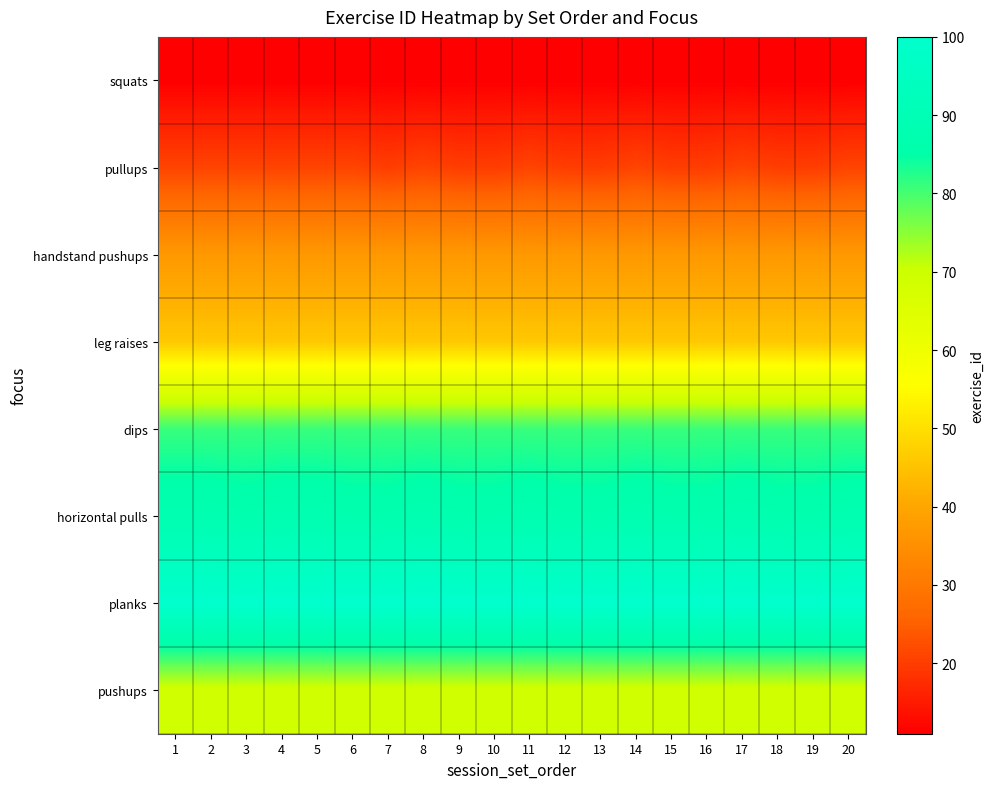

Which series has the largest total across all categories?

planks